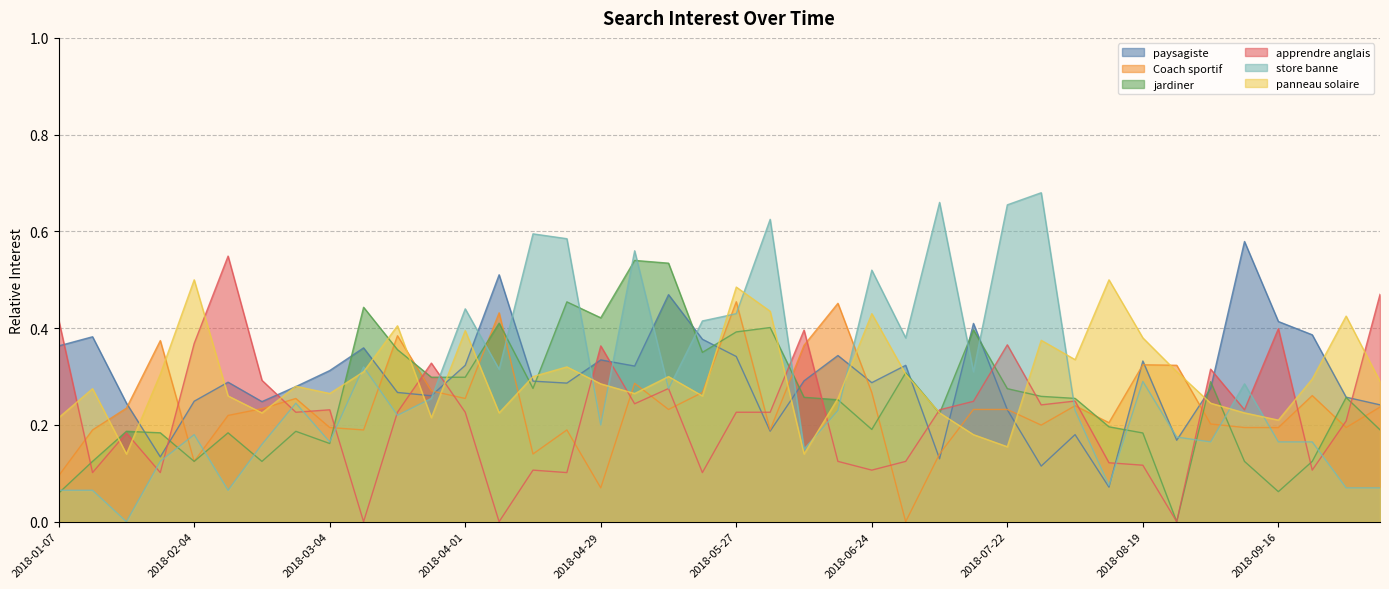

How many Coach sportif values are between 0 and 1?

40